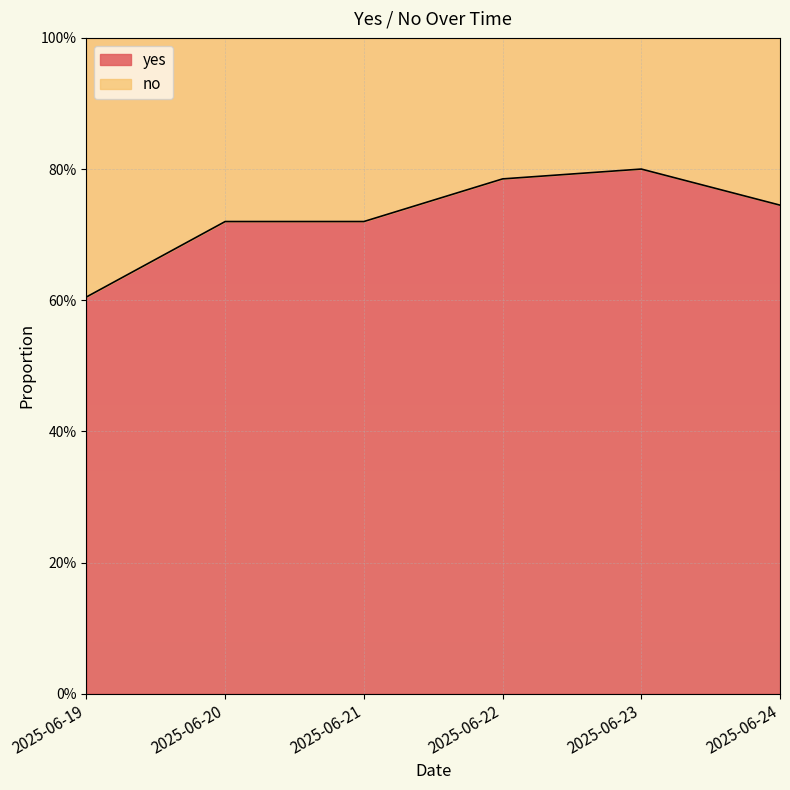

Between 2025-06-20 and 2025-06-24, which is larger?

2025-06-24